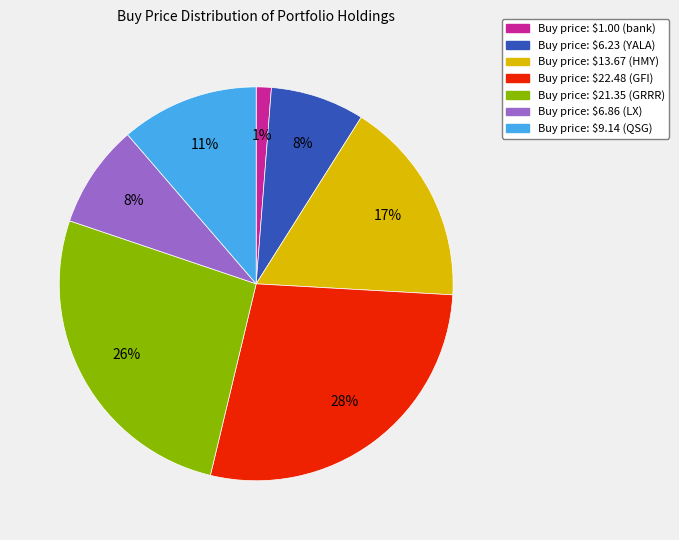

Count the number of slices in the pie.

7